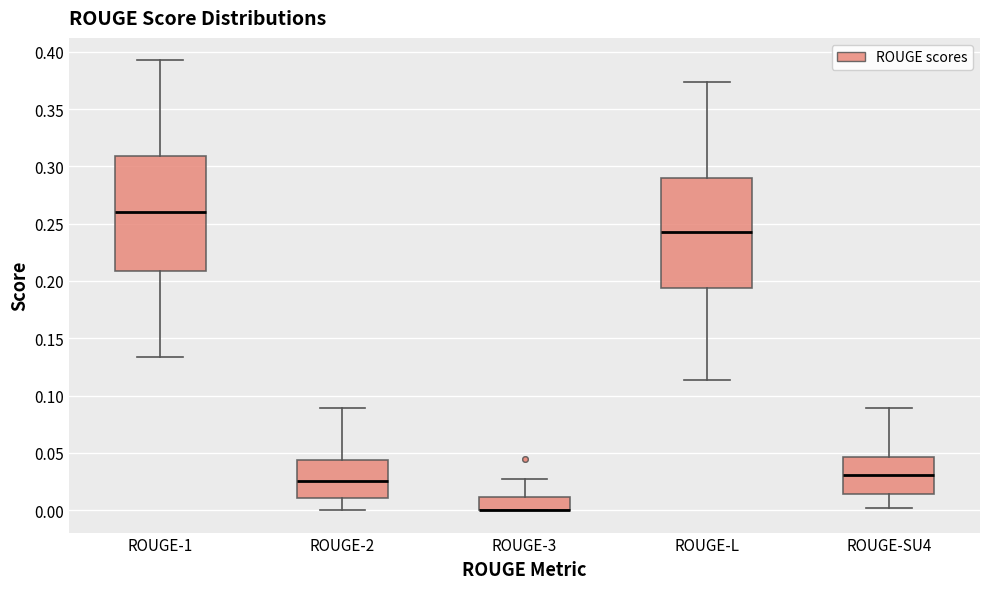

Where does the median line of the box for ROUGE-1 sit on the y-axis? The values are not printed on the chart, so give them approximately, as read against the axis.

0.260